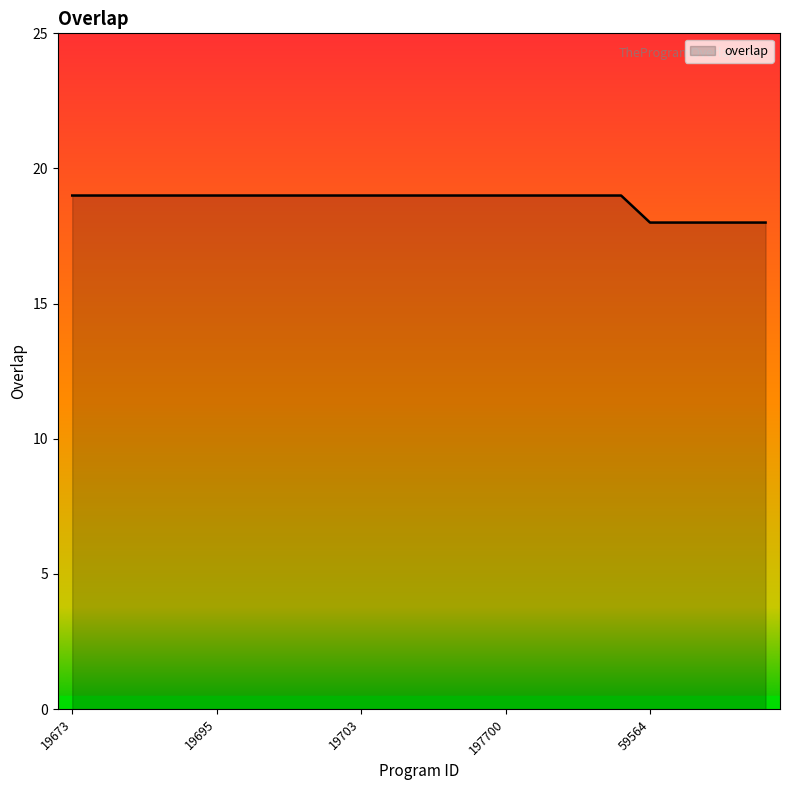

What is the average value?

19